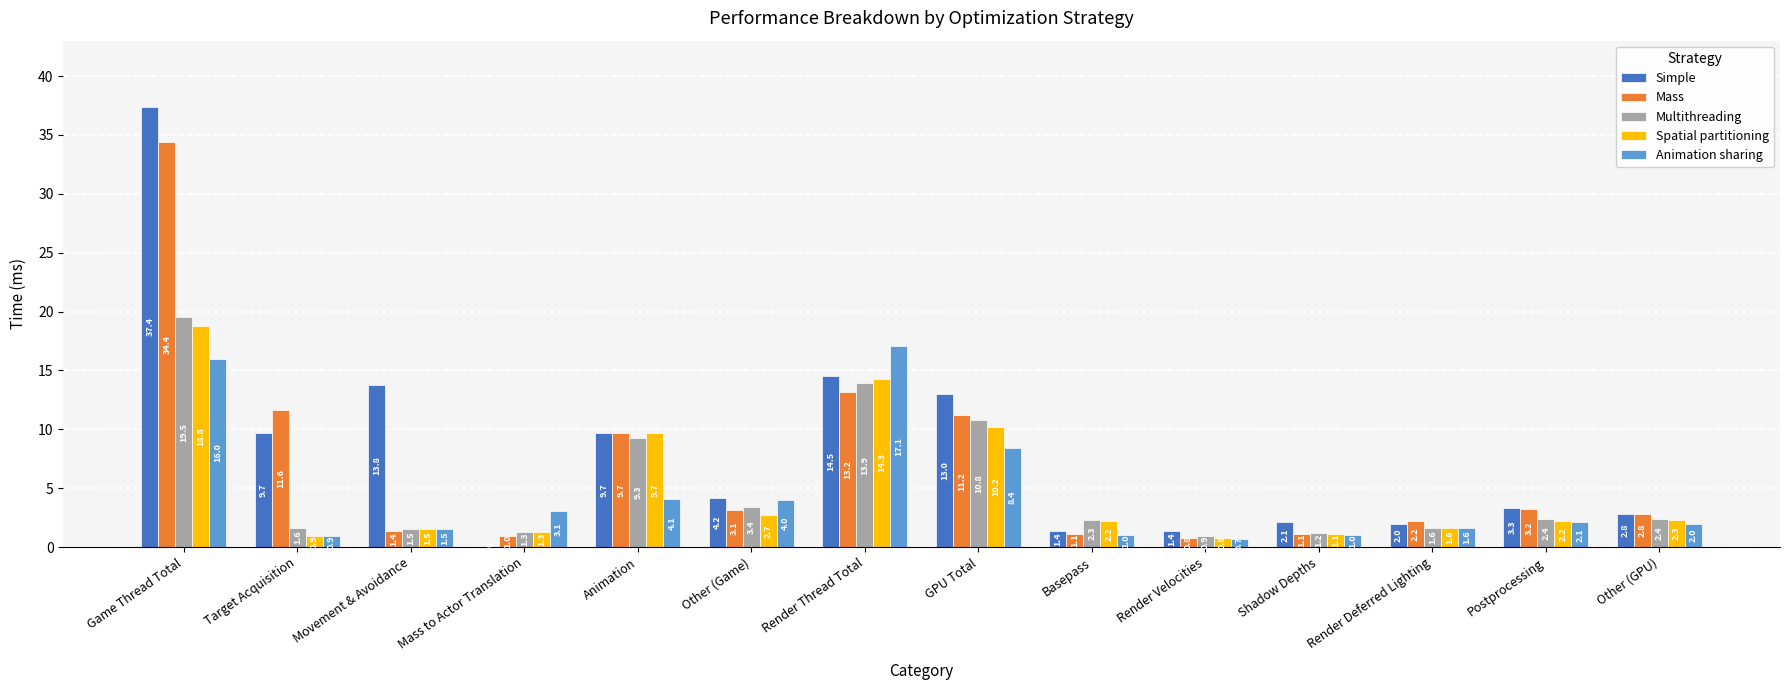

What is the sum of the Simple values at Render Deferred Lighting and Other (Game)?

6.2